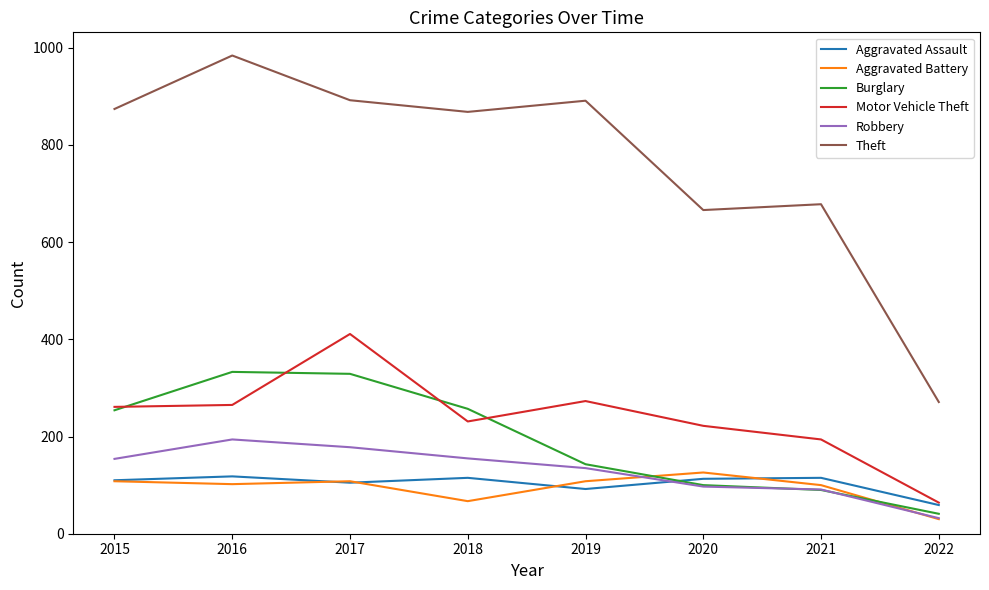

Which category has the highest value across all series?

2016